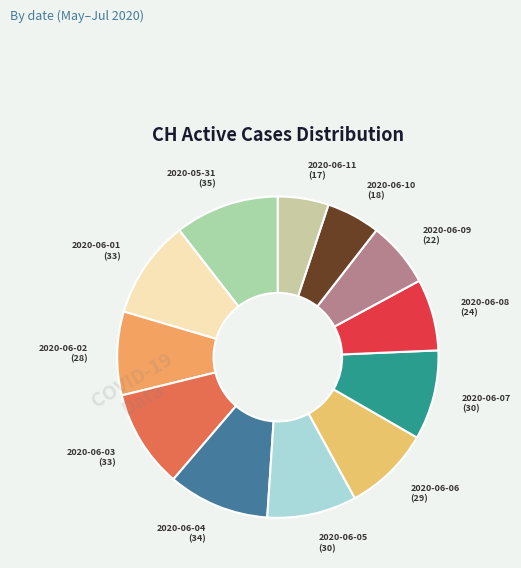

Between 2020-06-08 and 2020-06-10, which is larger?

2020-06-08